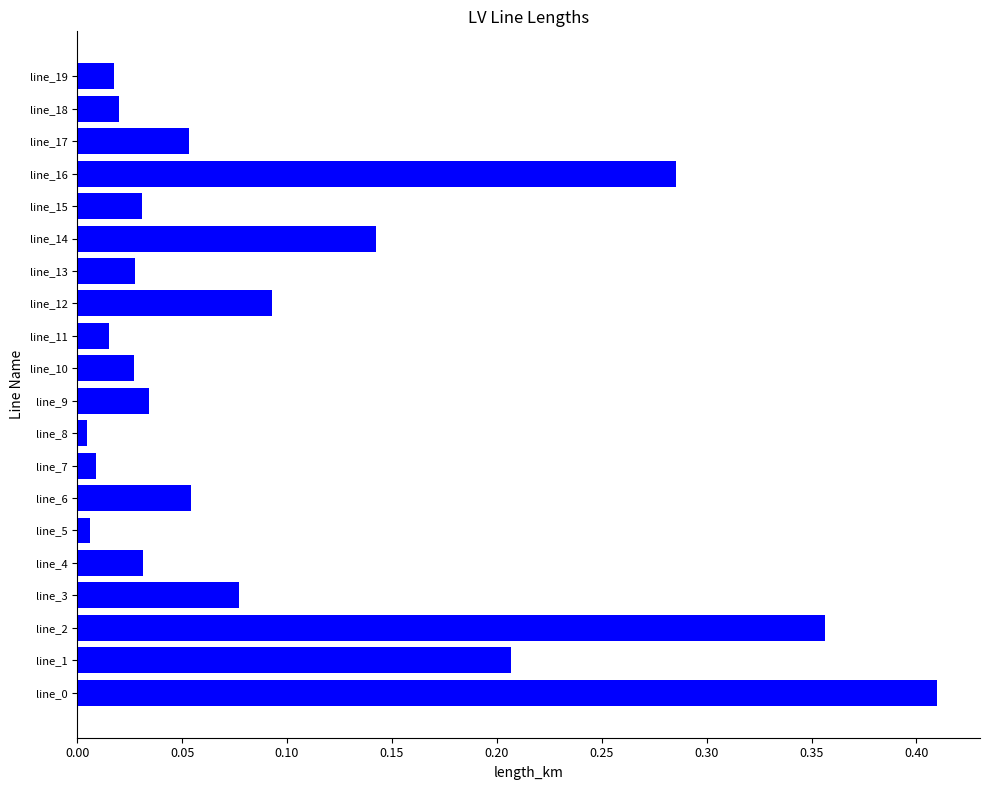

Is it true that the value at line_2 is 0.6?

False